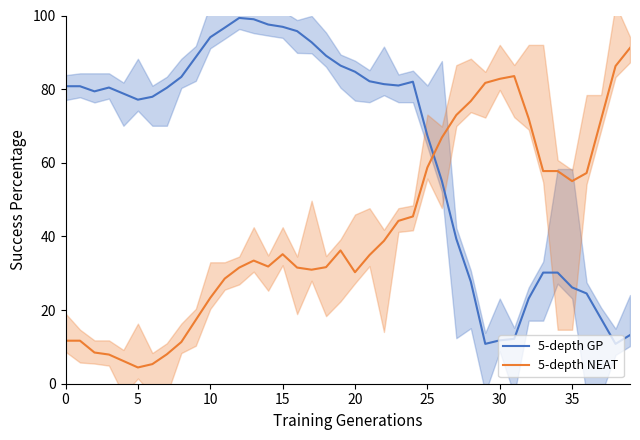

Does the chart display data point markers on the line(s)?

No